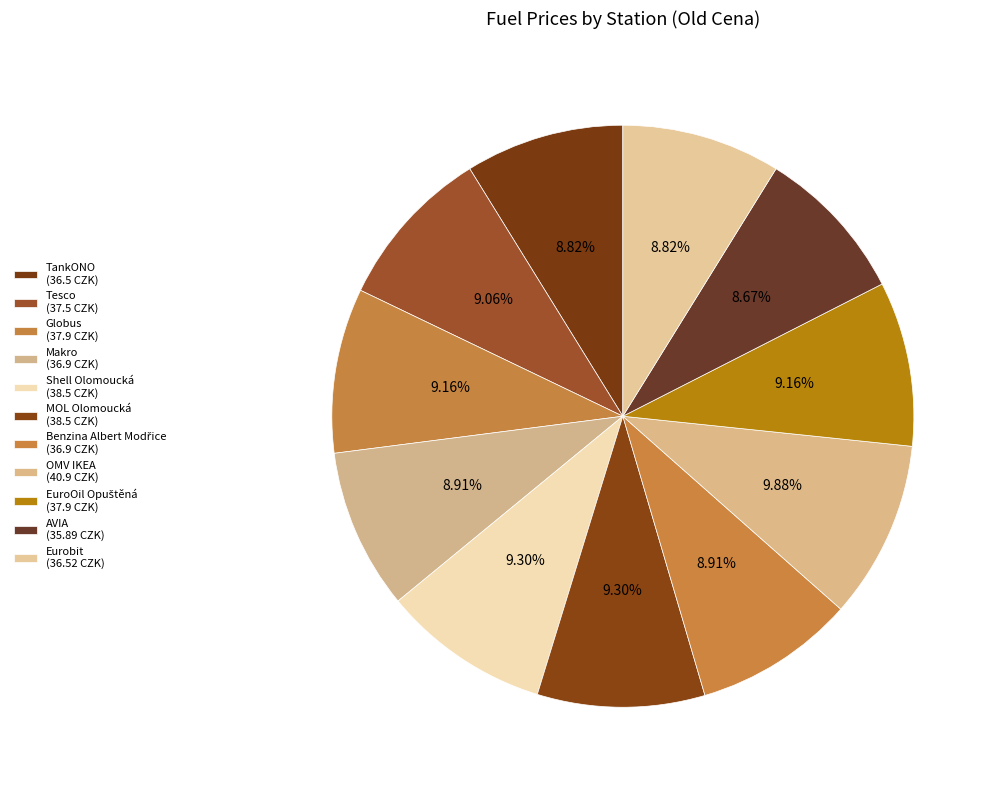

What is the change in value from Shell Olomoucká to EuroOil Opuštěná?

-0.6